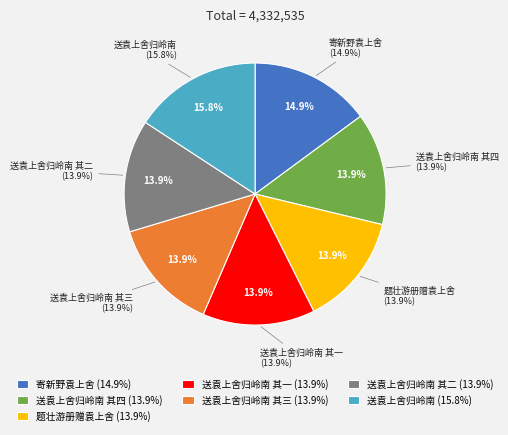

To the nearest percent, what is the combined percentage of 送袁上舍归岭南 其二 and 送袁上舍归岭南?

30%